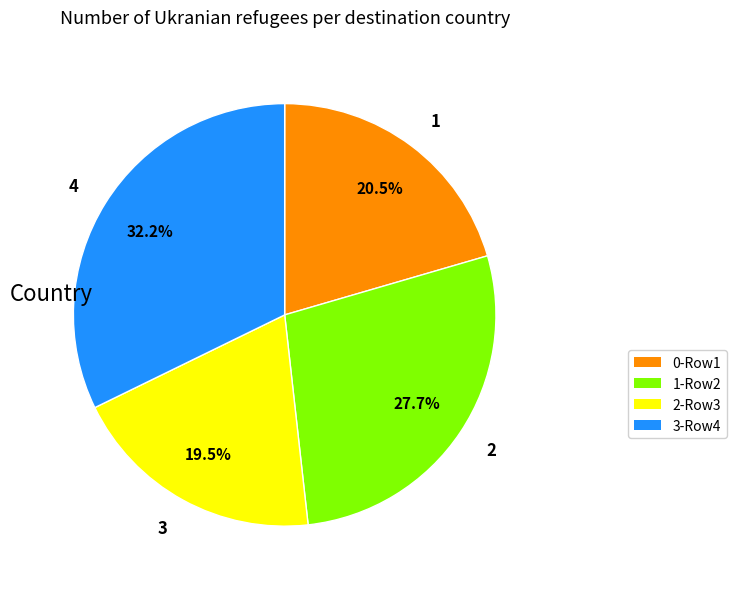

Is it true that 1 is 8% of the pie?

False